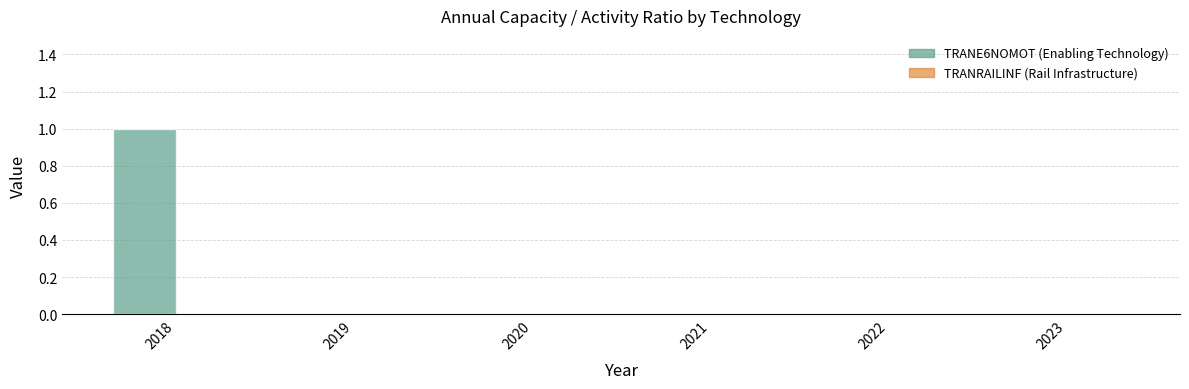

At which category does the chart reach its peak across all series?

2018